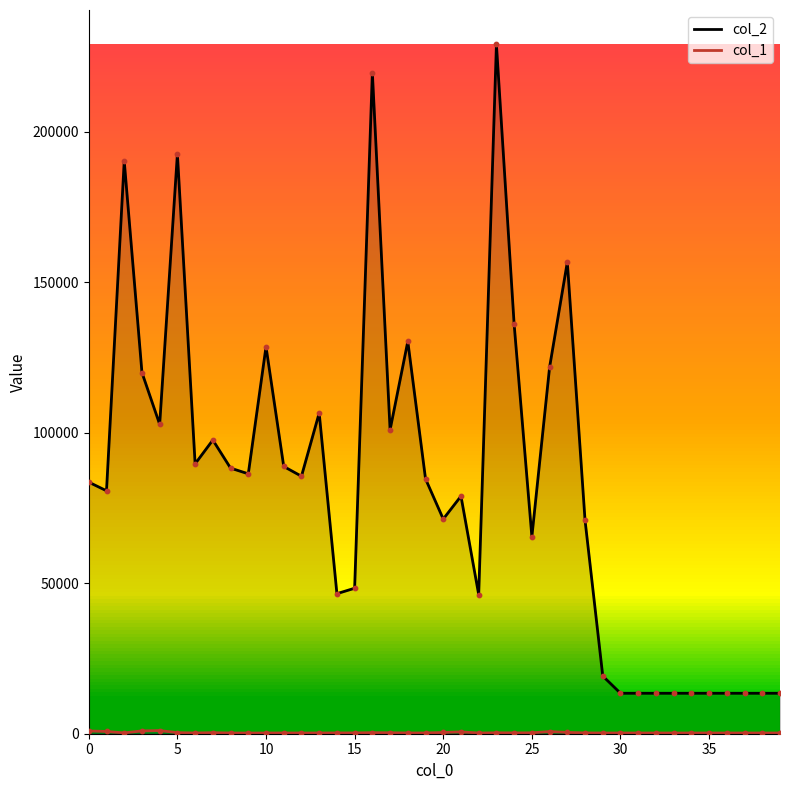

Which series contains the highest Y value?

col_2